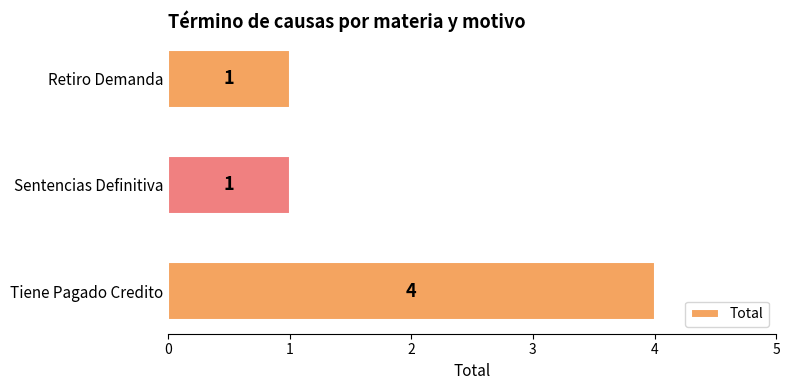

What is the minimum value shown in the chart?

1